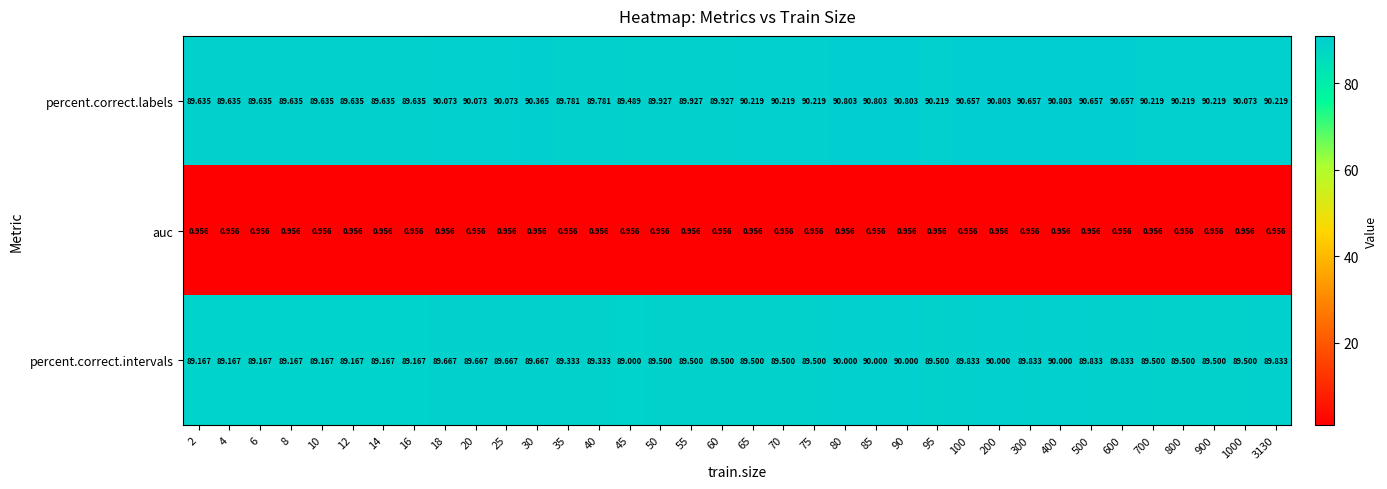

What is the difference between the highest and lowest values at 80?

89.8